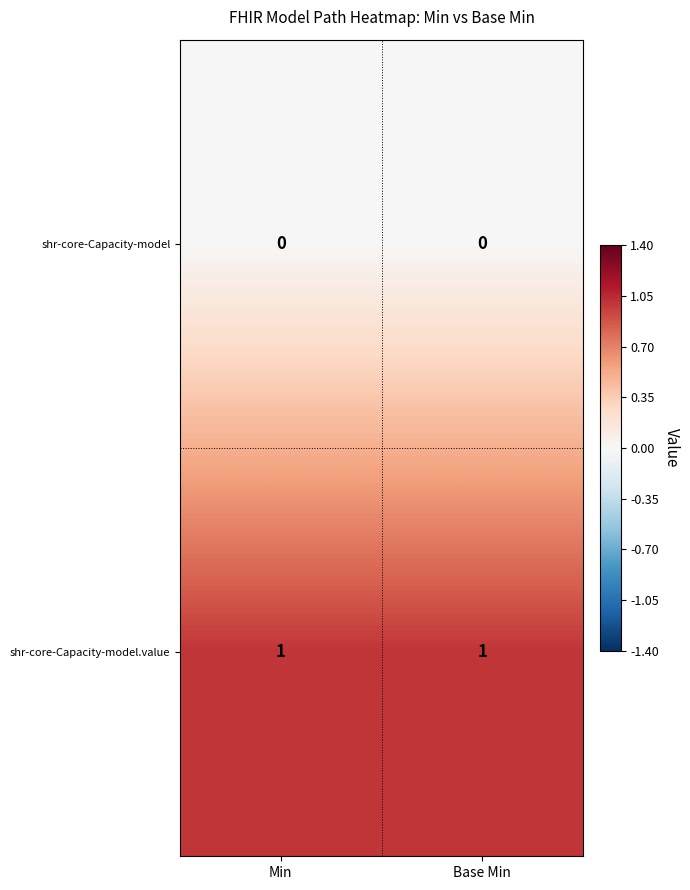

List the series in order of their overall mean, lowest first.

shr-core-Capacity-model, shr-core-Capacity-model.value